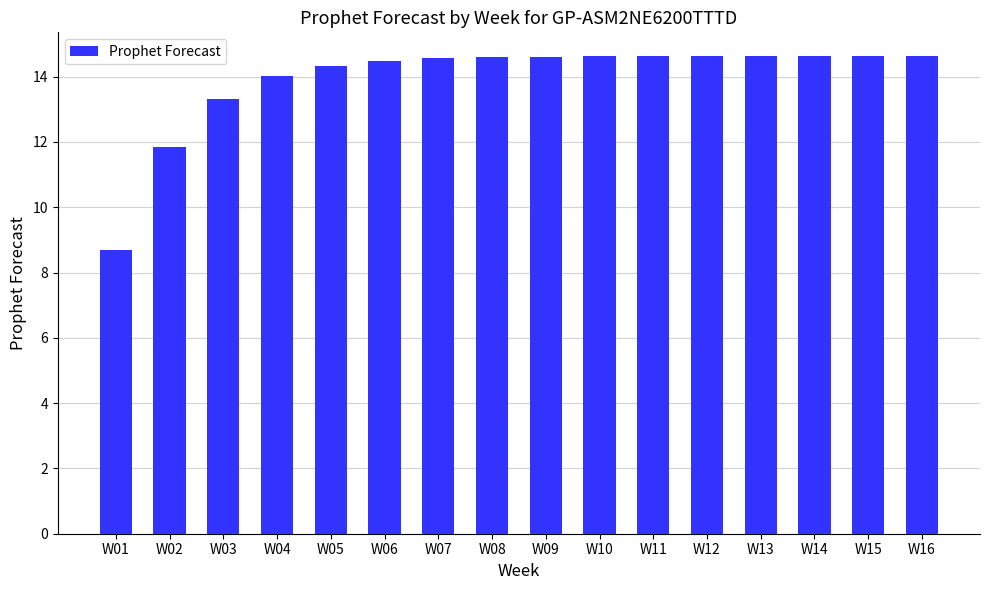

Which has a higher value, W03 or W06?

W06